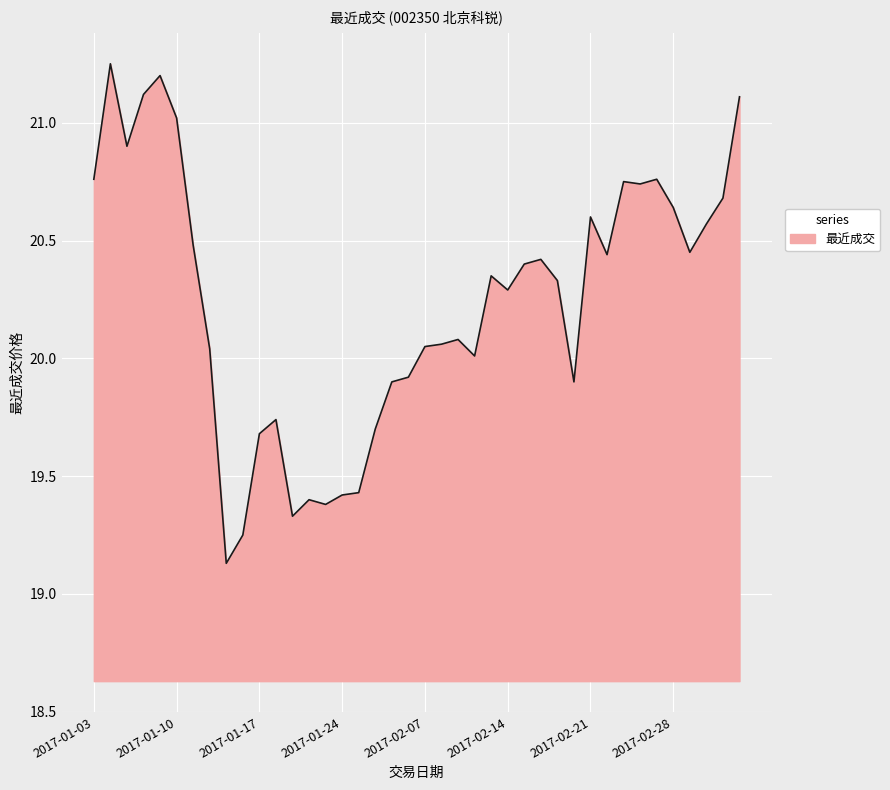

What is the difference between the maximum and minimum values?

2.1